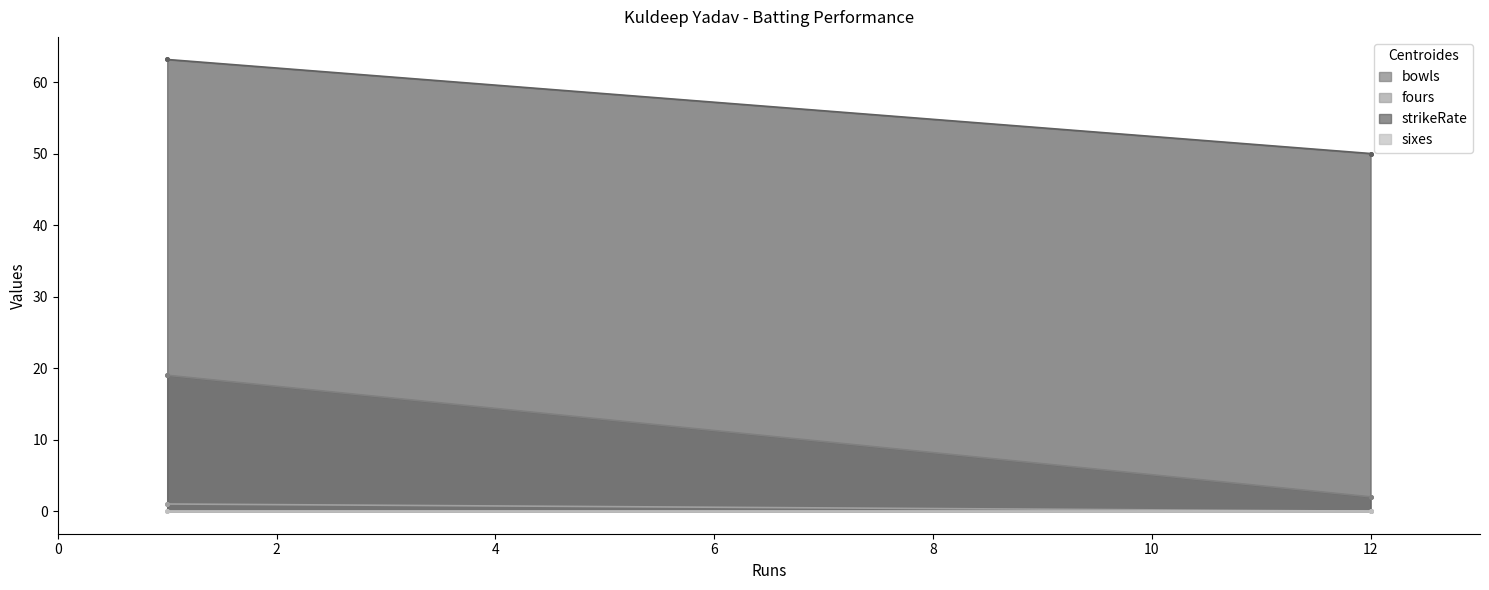

What is the difference between the maximum and minimum values in the fours series?

1.0